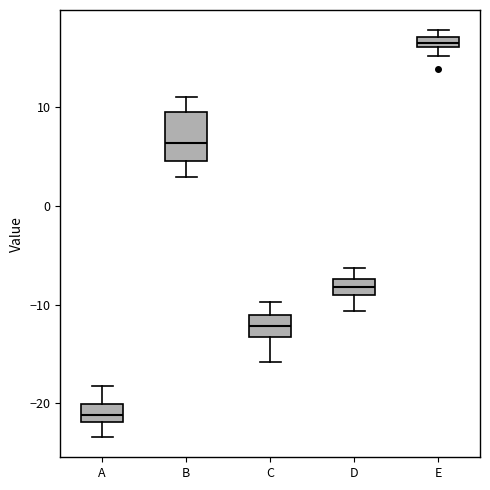

Comparing the boxes themselves (not the whiskers), which one is the tallest?

B